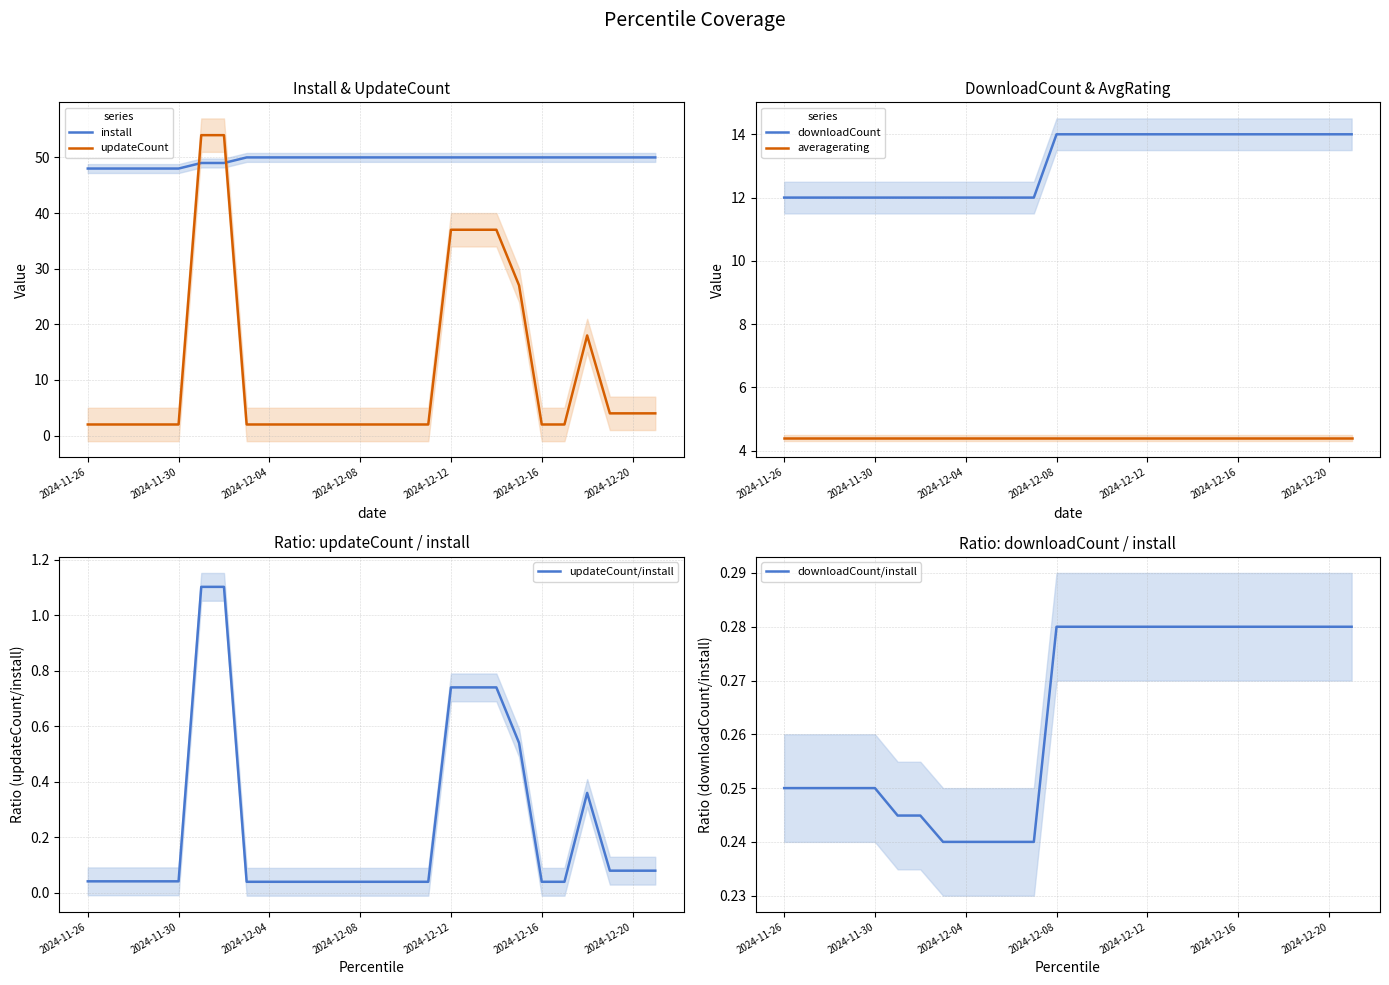

At how many categories does at least one series exceed 9?

26